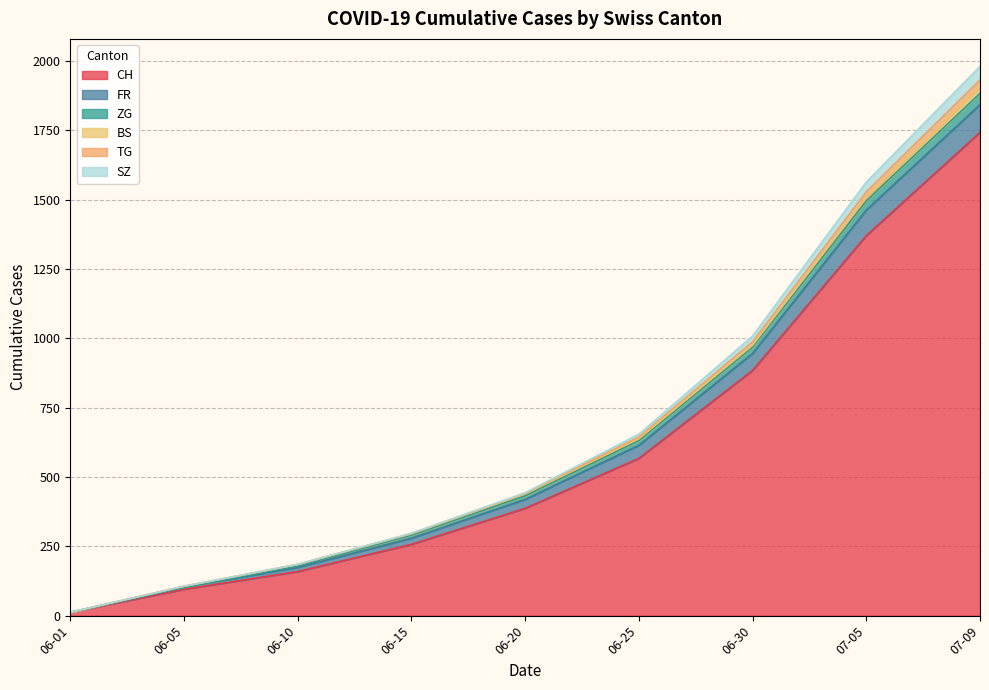

What is the maximum value for CH?

1742